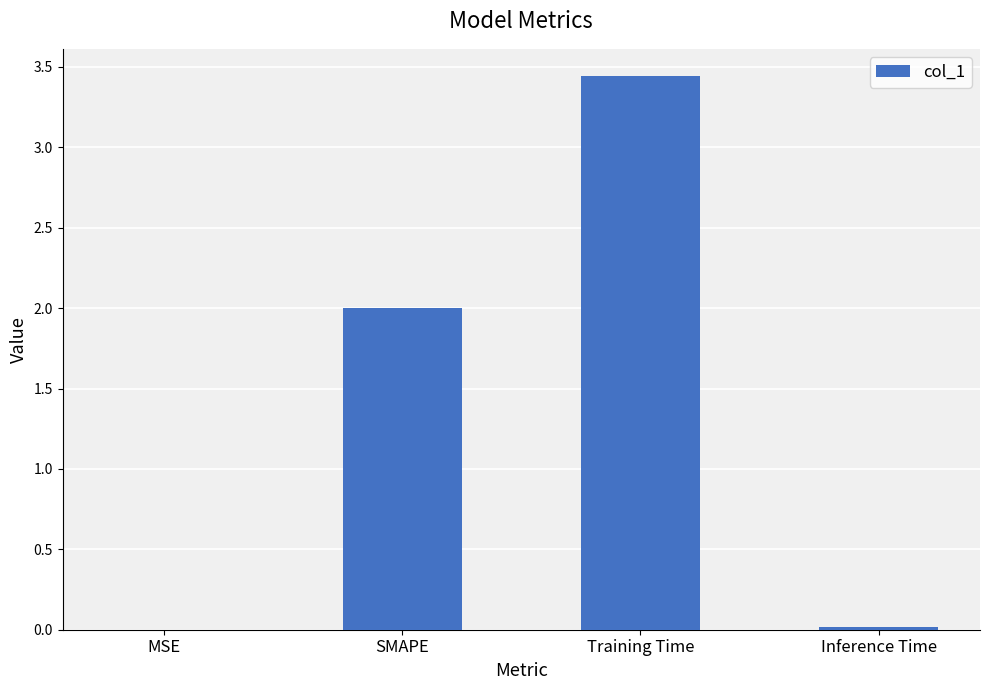

What is the change in value from SMAPE to Training Time?

+1.4